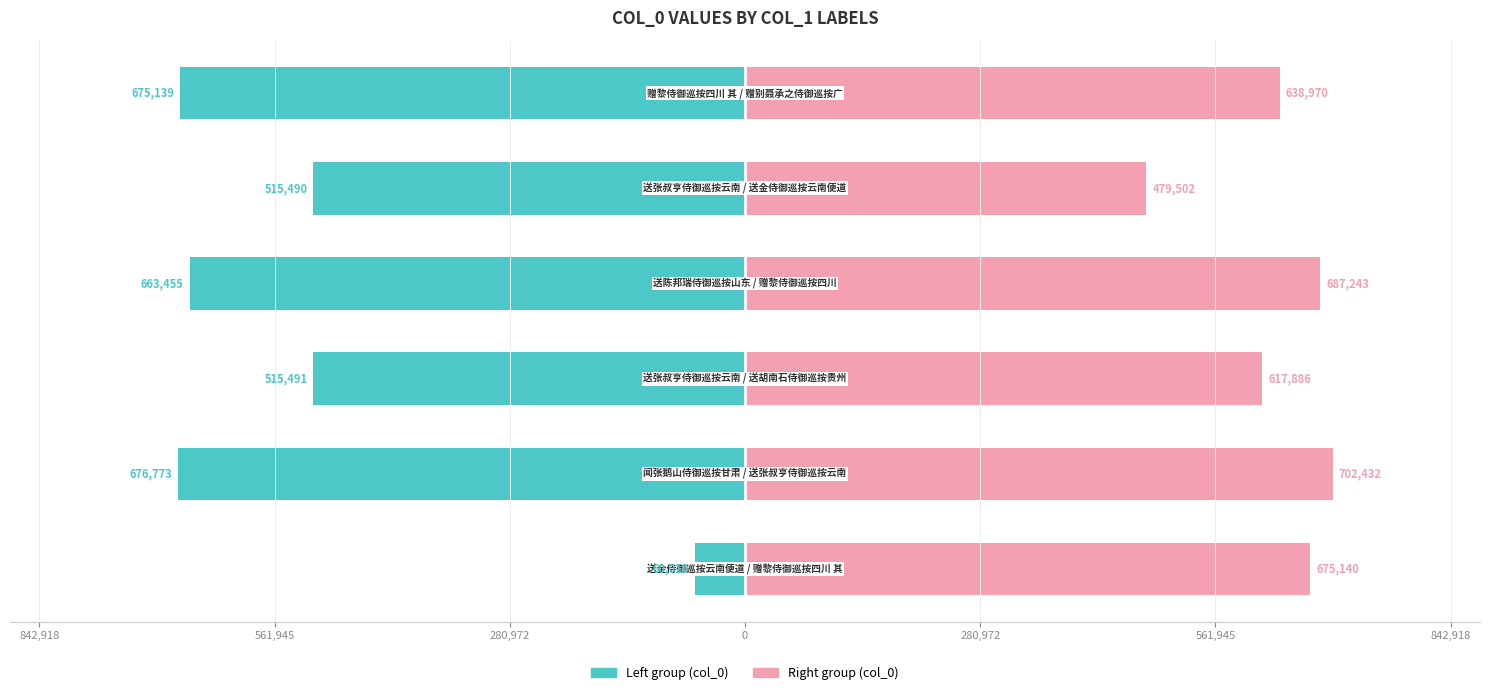

How many series are shown in this chart?

2